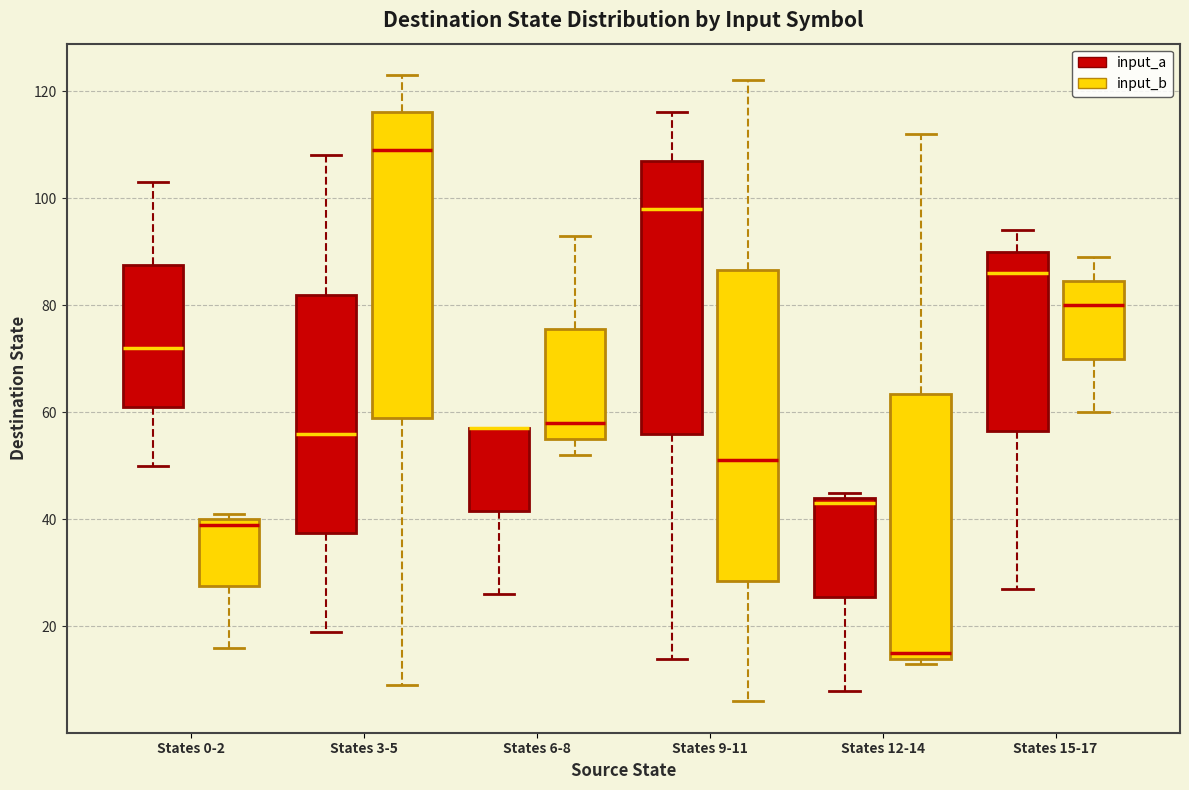

Where does the median line of the box for States 3-5 (input_a) sit on the y-axis? The values are not printed on the chart, so give them approximately, as read against the axis.

56